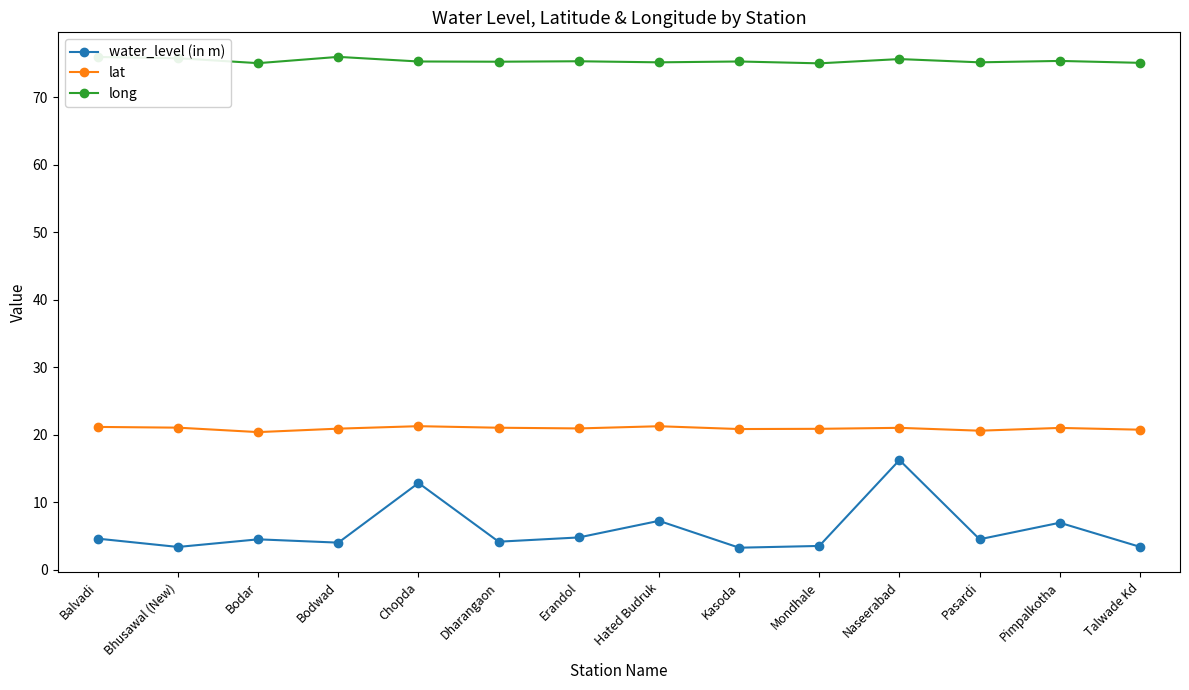

List the series in order of their overall mean, lowest first.

water_level (in m), lat, long